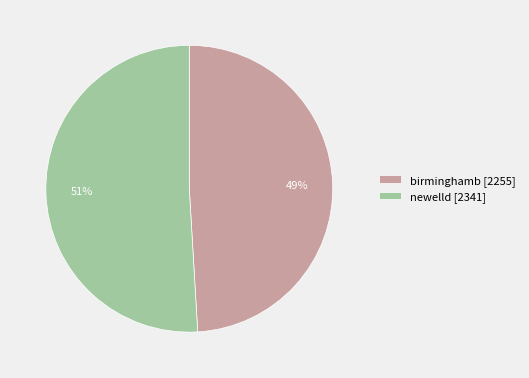

Is it true that birminghamb is 49% of the pie?

True